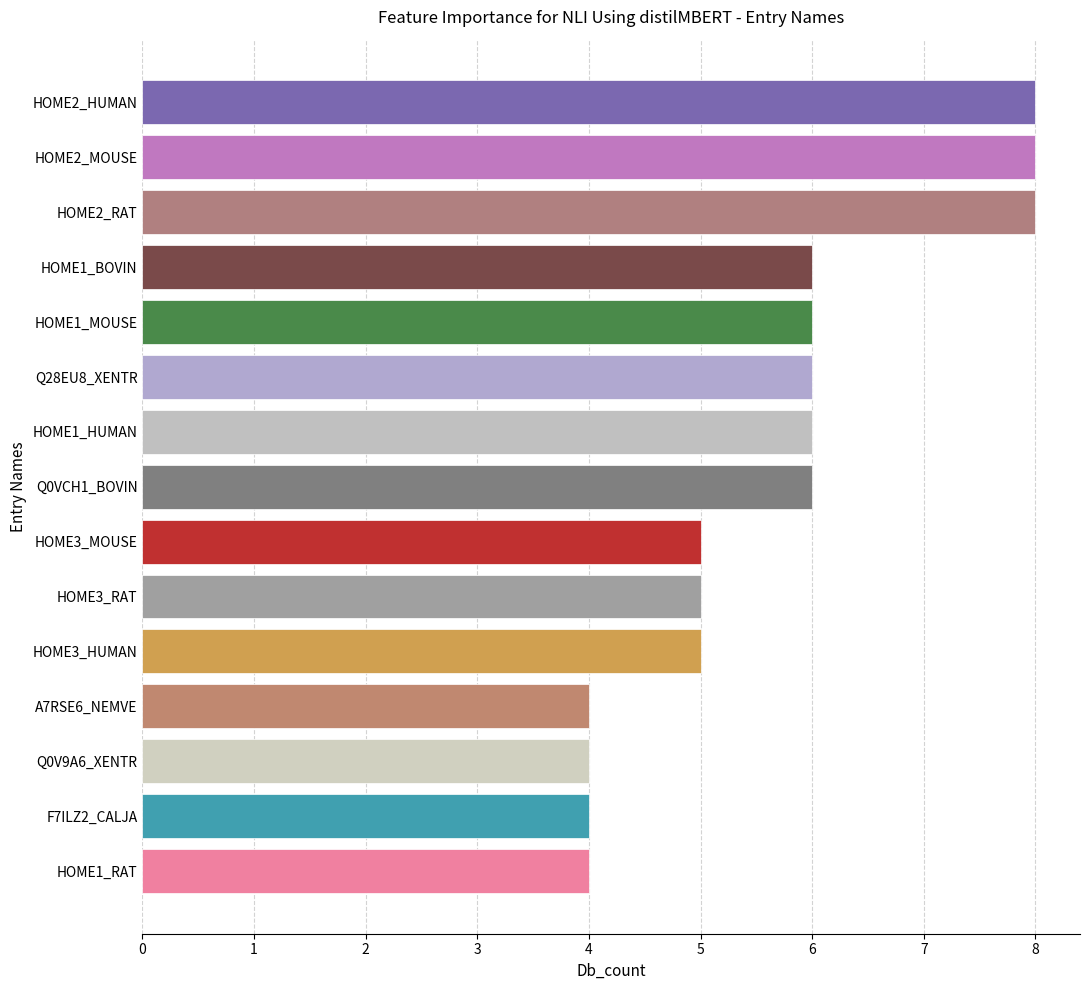

True or false: the data shows 6 at Q28EU8_XENTR.

True